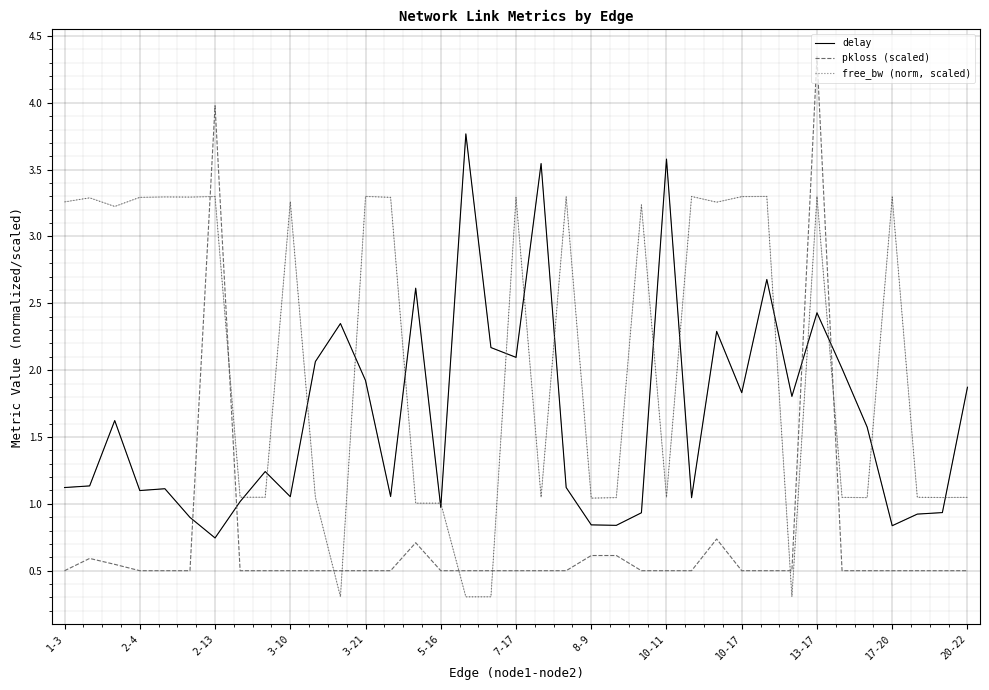

How many lines are shown in the chart?

3